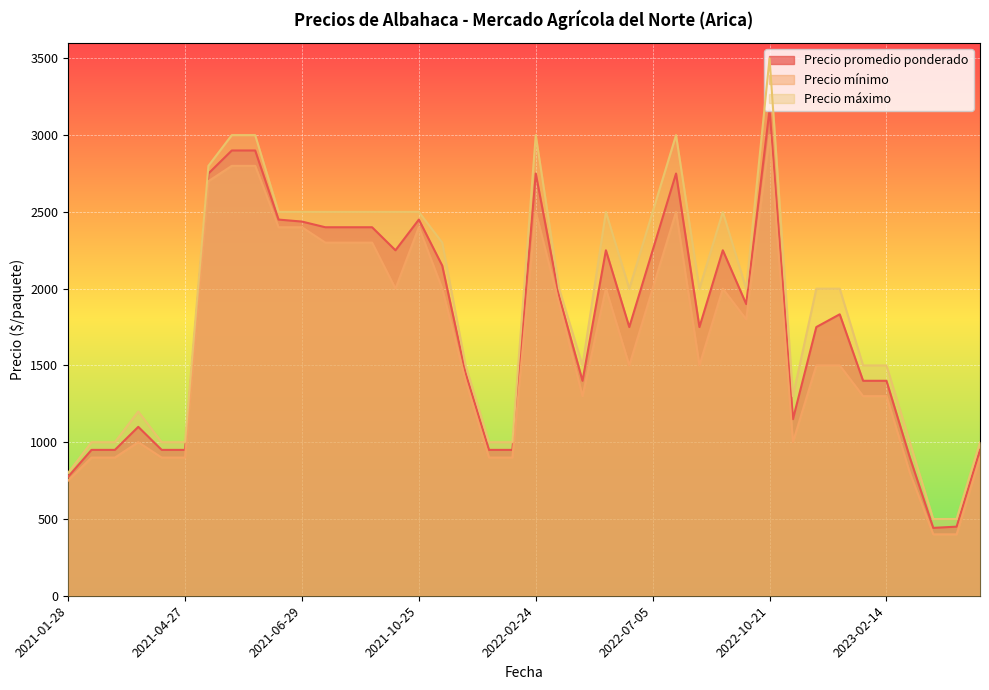

What is the spread (max minus min) of values at 2021-10-05?

500